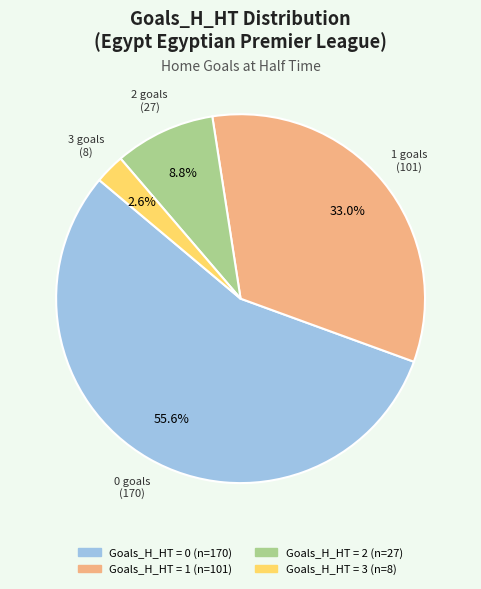

What is the smallest slice in the pie chart?

3